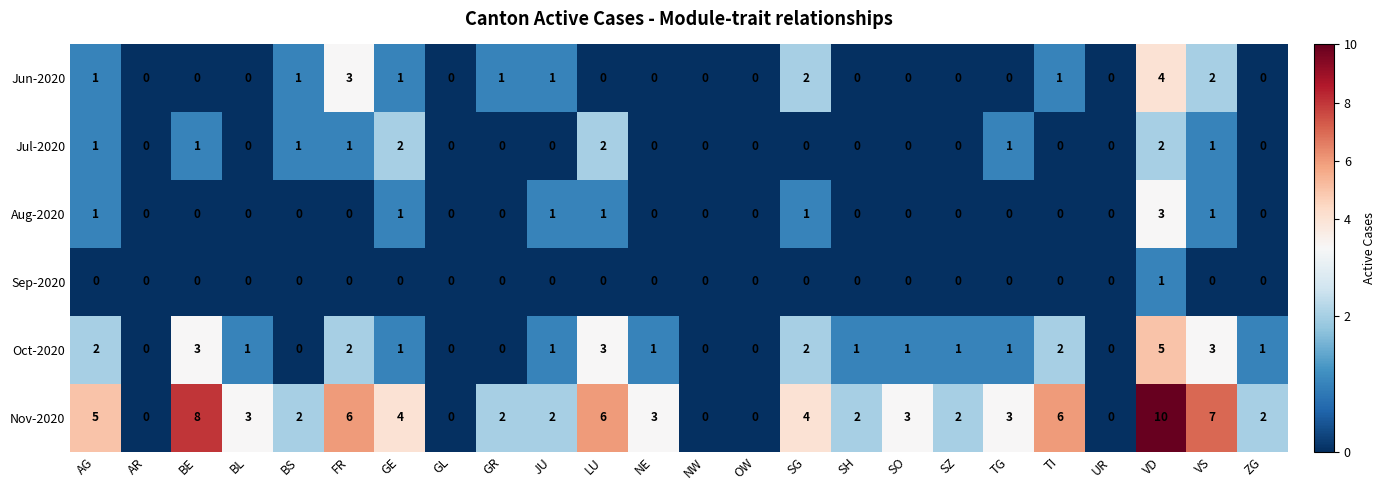

Which category has the highest value across all series?

VD